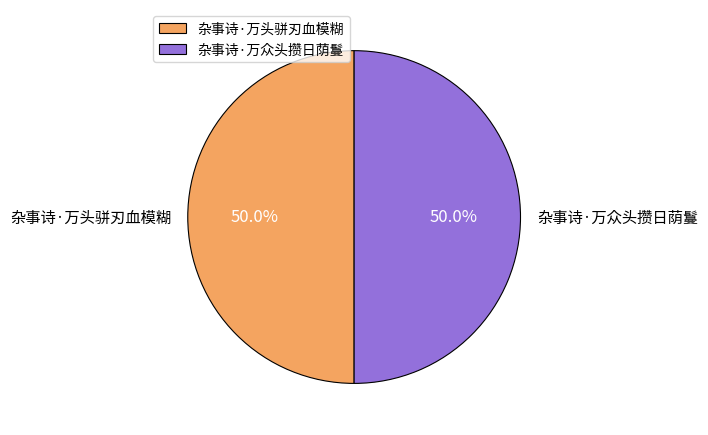

How many segments does this pie chart have?

2